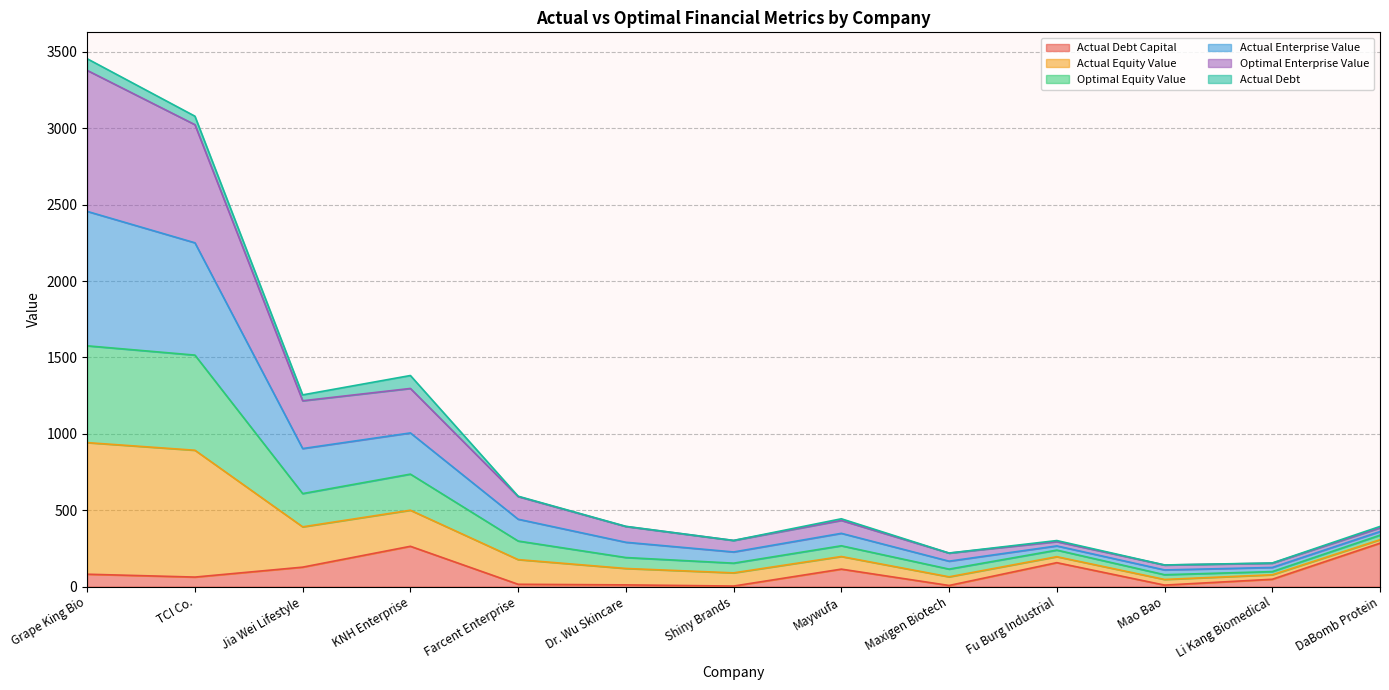

What is the total value across all series at Dr. Wu Skincare?

394.7